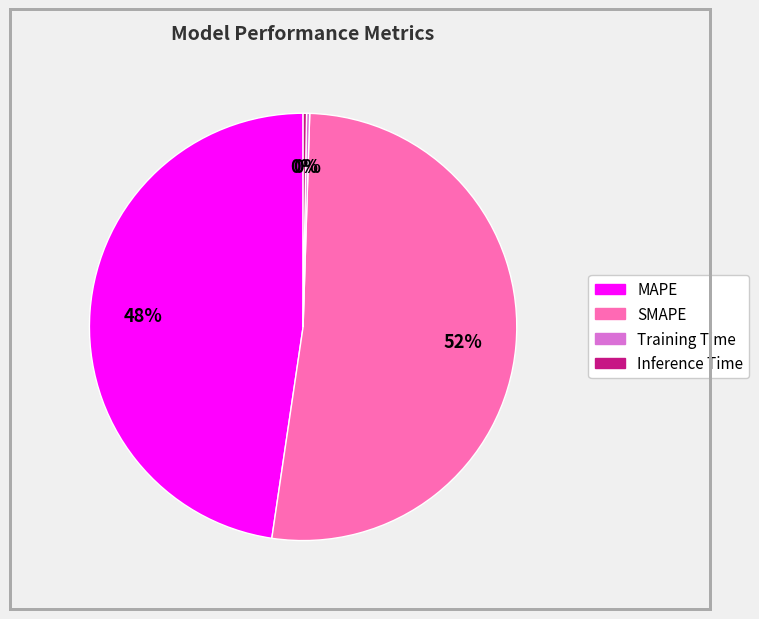

Which slice represents more than half of the pie?

SMAPE